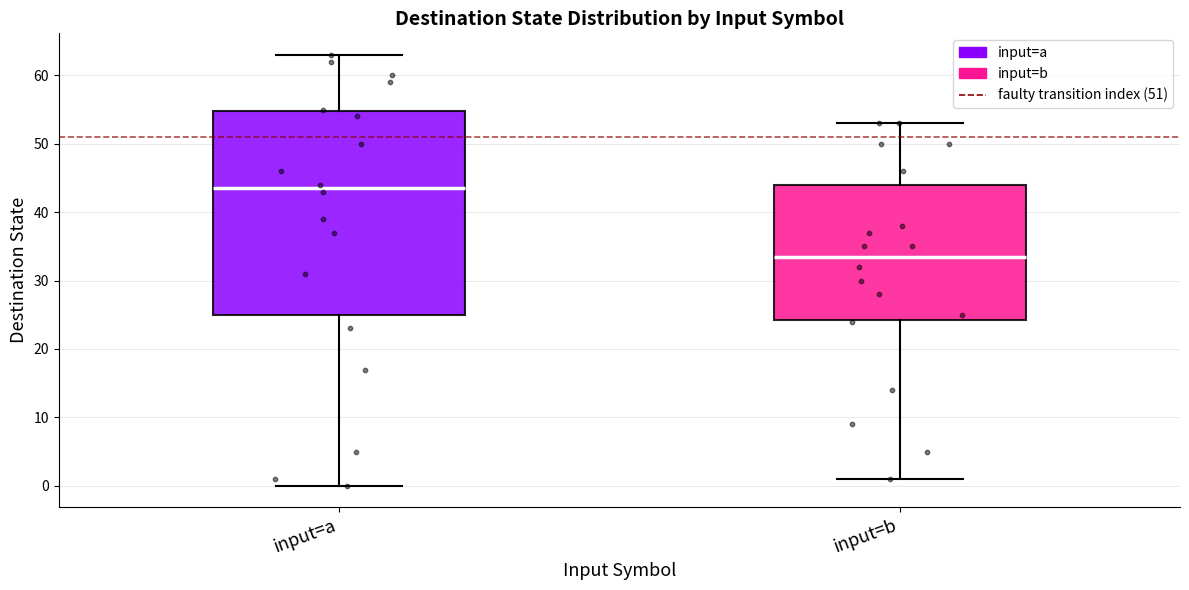

Which box is the tallest, from its lower edge to its upper edge?

input=a